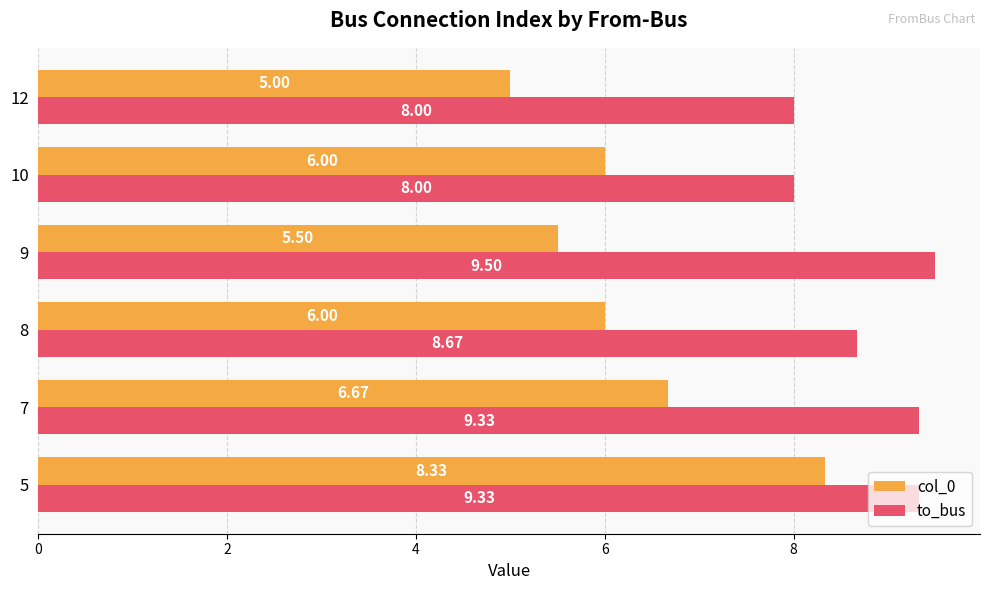

What are all the series names shown in the legend?

col_0, to_bus